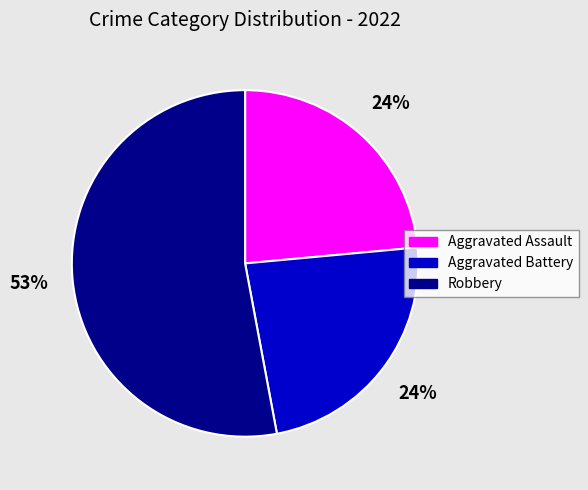

Which slice is the largest?

Robbery